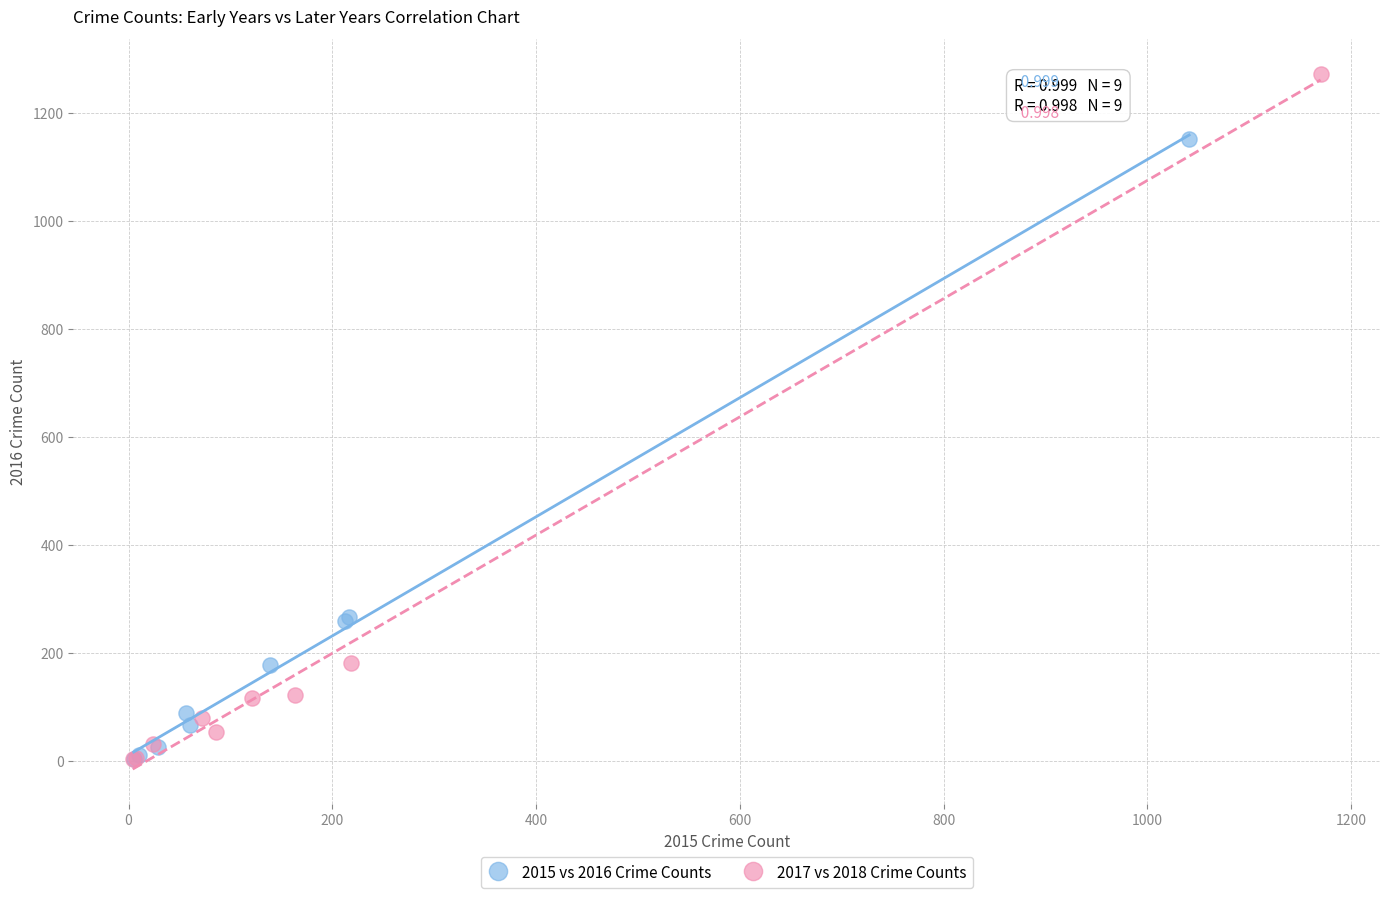

What are all the series names shown in the legend?

2015 vs 2016 Crime Counts, 2017 vs 2018 Crime Counts